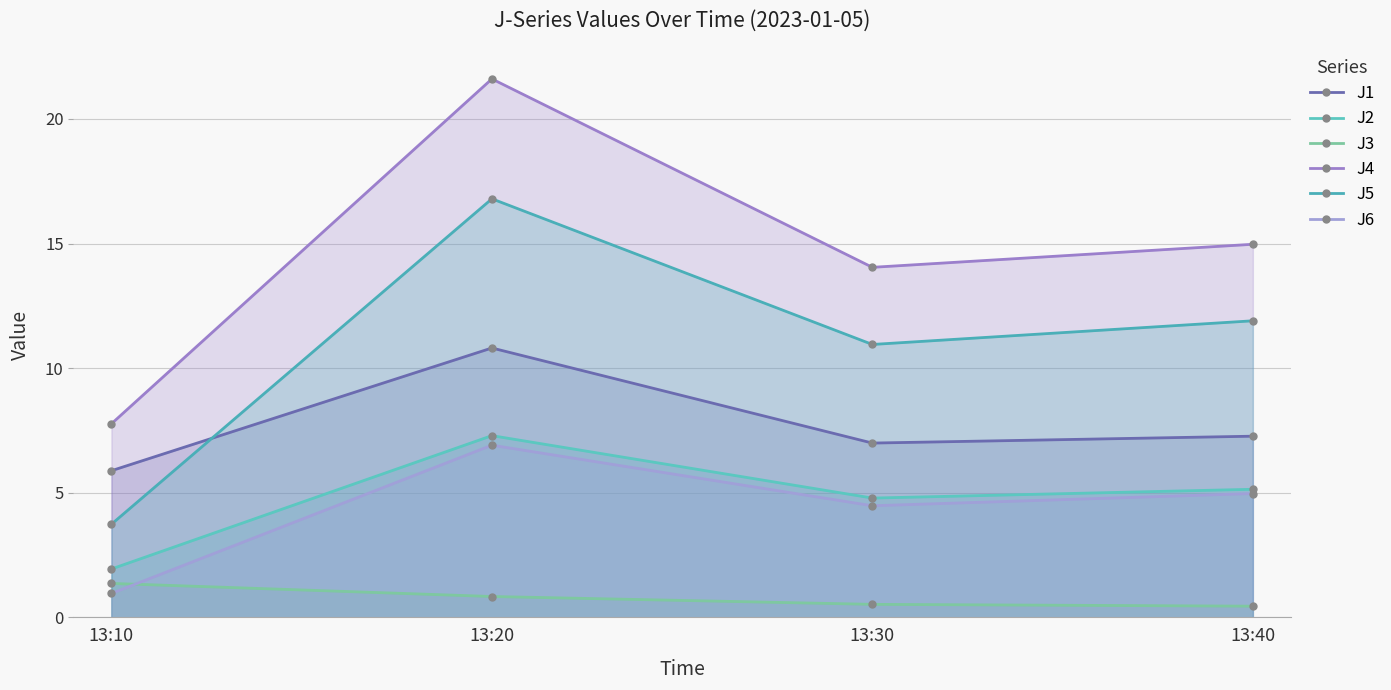

True or false: J1 and J6 cross at least once.

False